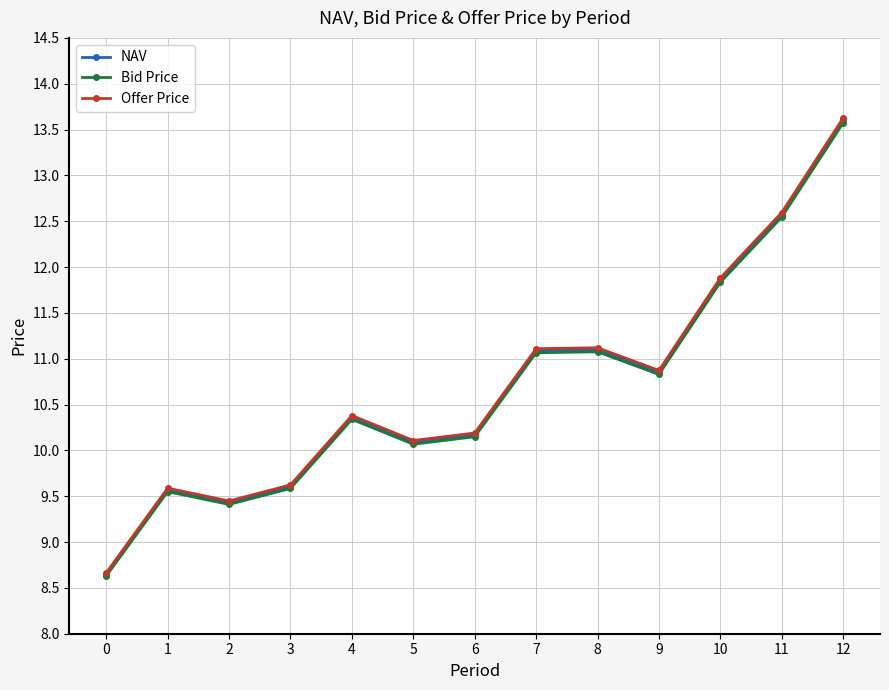

At which category does Offer Price reach its first local valley?

2